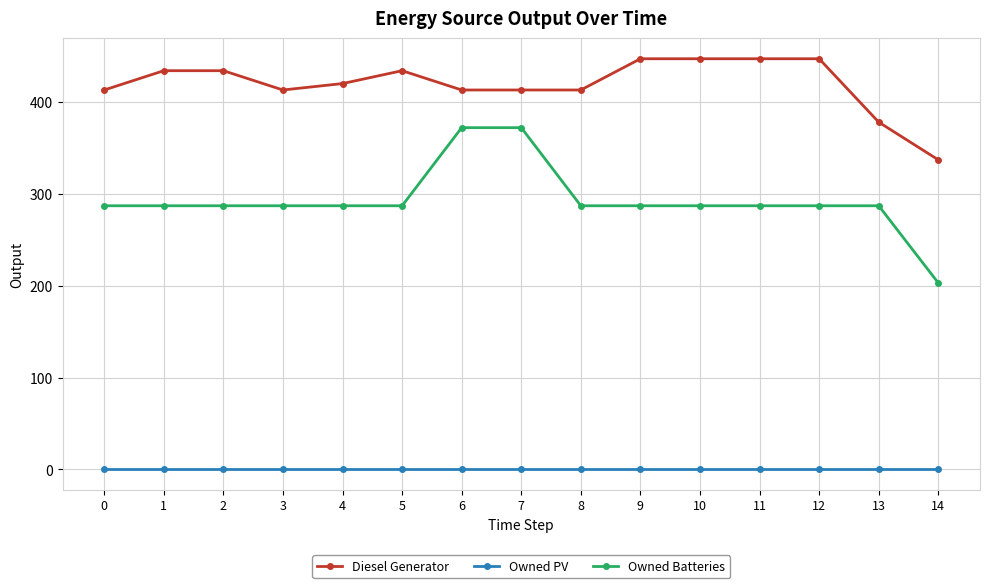

The value of Owned PV at 2 is 0.0. True or false?

True